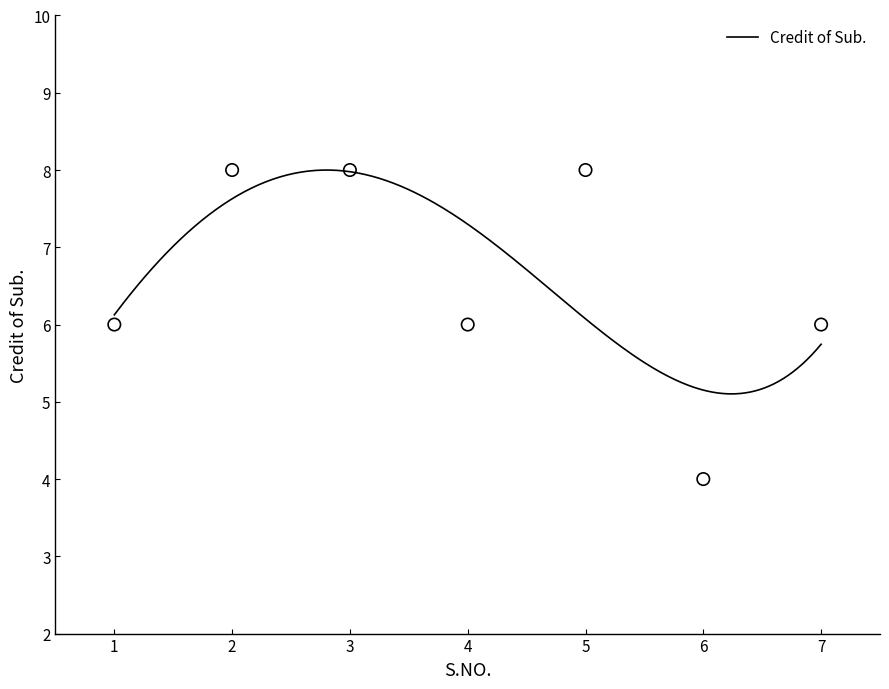

What is the change in value from 4 to 6?

-2